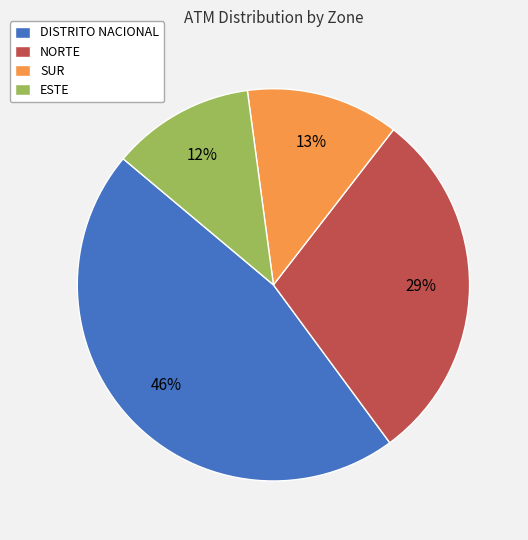

Rank the categories by value from lowest to highest.

ESTE, SUR, NORTE, DISTRITO NACIONAL